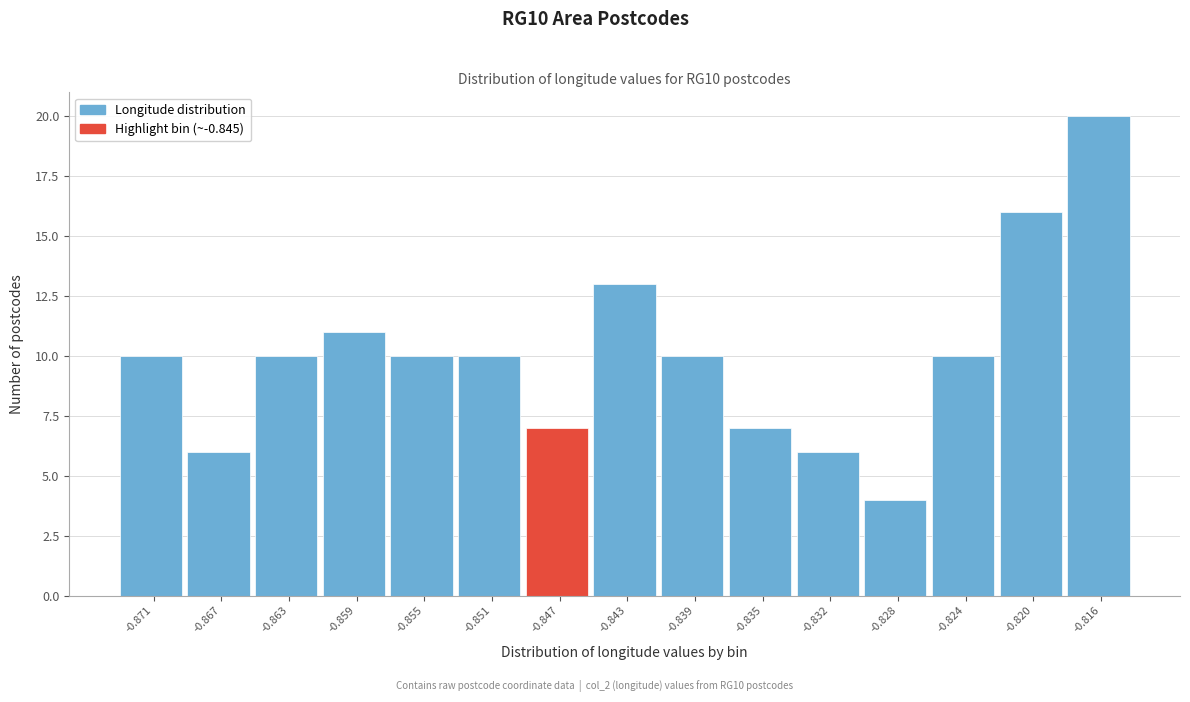

Reading left to right, transcribe all the data shown in this chart.

-0.871=10	-0.867=6	-0.863=10	-0.859=11	-0.855=10	-0.851=10	-0.847=7	-0.843=13	-0.839=10	-0.835=7	-0.832=6	-0.828=4	-0.824=10	-0.820=16	-0.816=20